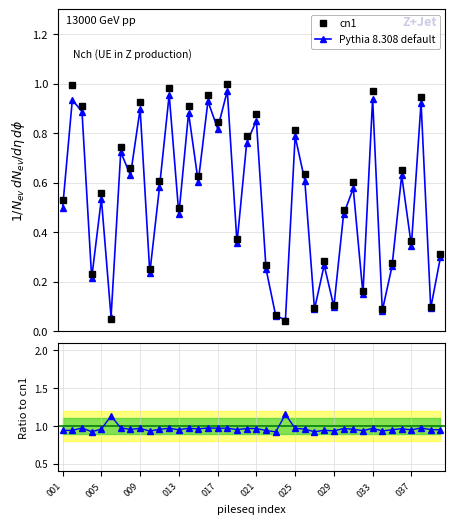

In Ratio cn1, how many points are lower than both neighbors (excluding endpoints)?

14